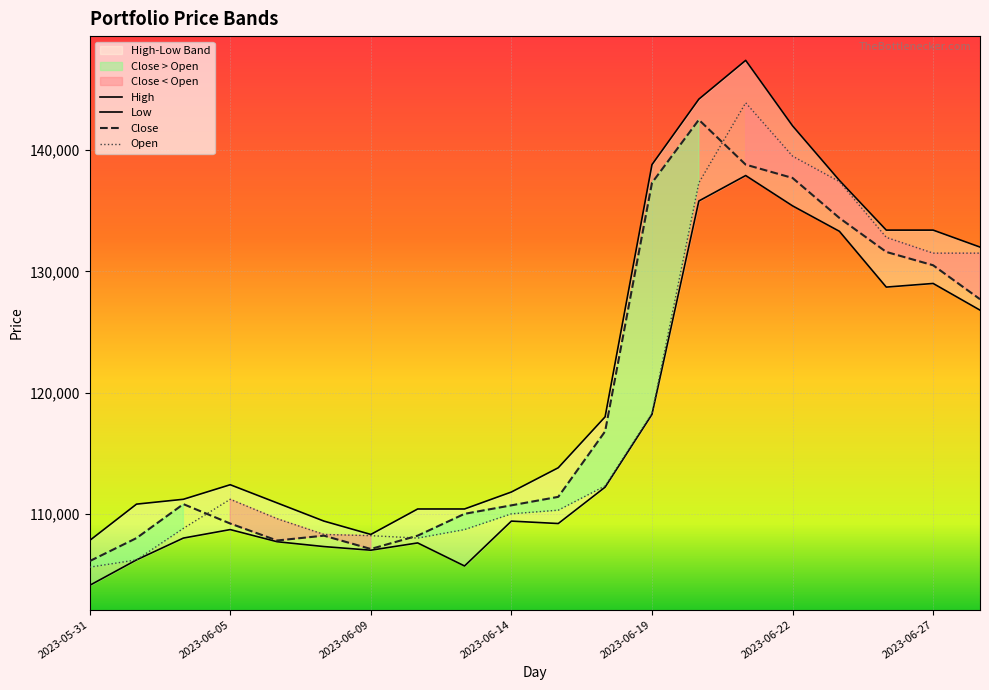

Between which two adjacent categories do Close and Open first intersect?

2023-06-02 and 2023-06-05